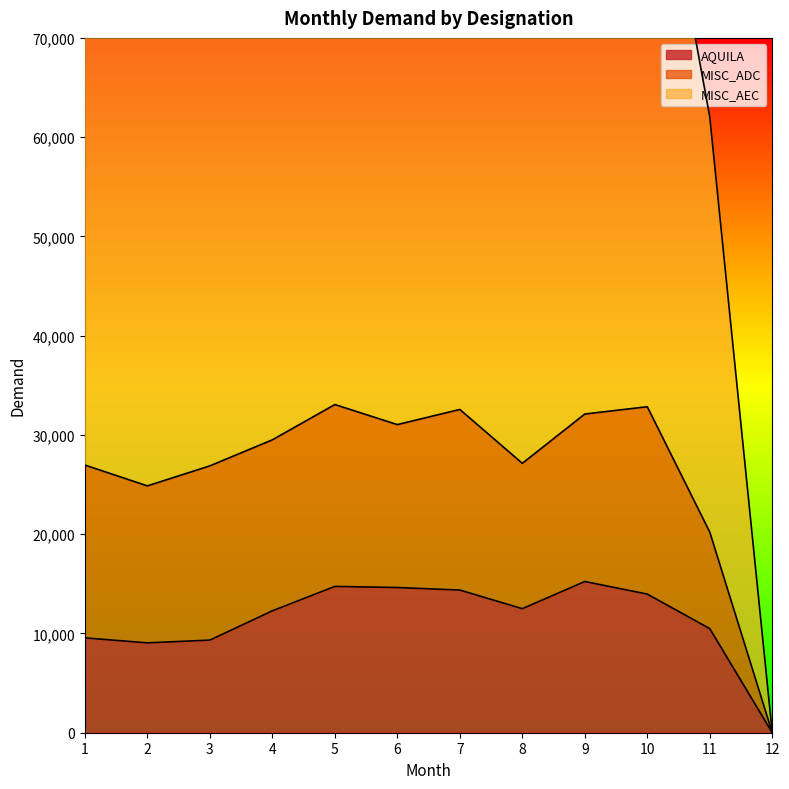

True or false: MISC_AEC and AQUILA cross at least once.

False